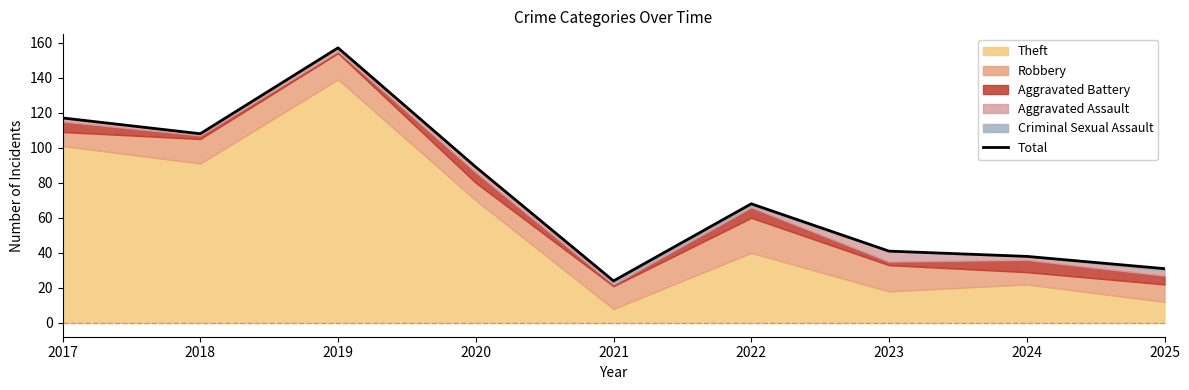

At which category does the chart reach its peak across all series?

2019